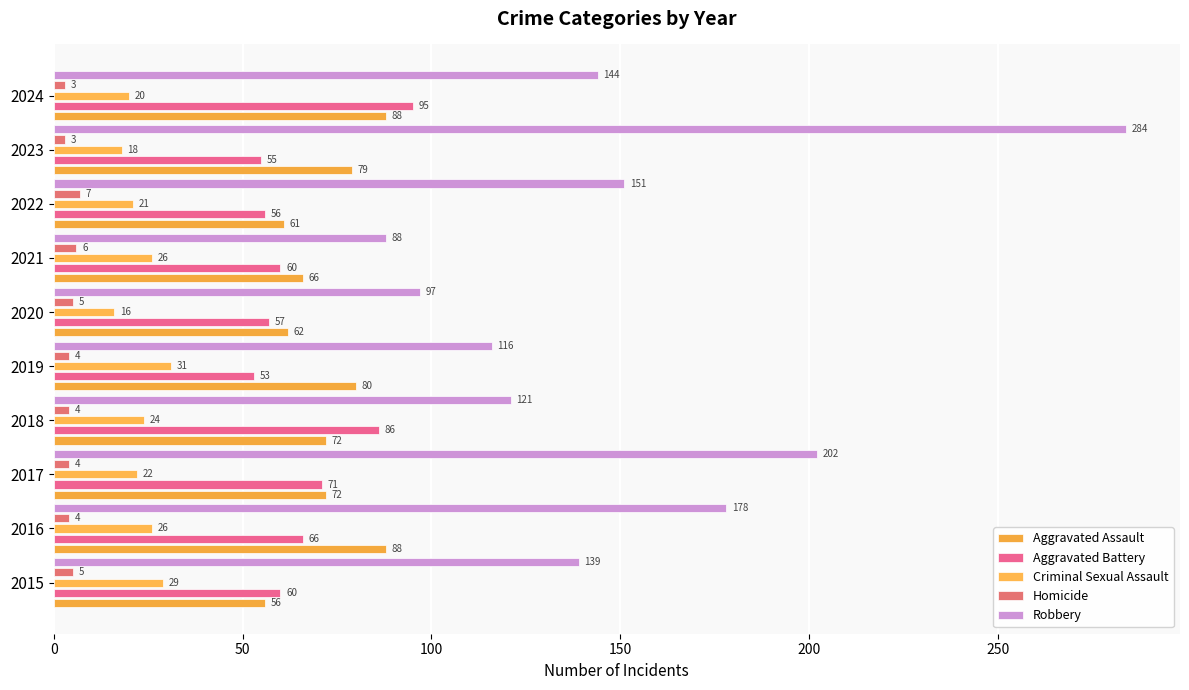

Reading left to right, list all the values displayed in this chart.

Aggravated Assault: 56	88	72	72	80	62	66	61	79	88
Aggravated Battery: 60	66	71	86	53	57	60	56	55	95
Criminal Sexual Assault: 29	26	22	24	31	16	26	21	18	20
Homicide: 5	4	4	4	4	5	6	7	3	3
Robbery: 139	178	202	121	116	97	88	151	284	144